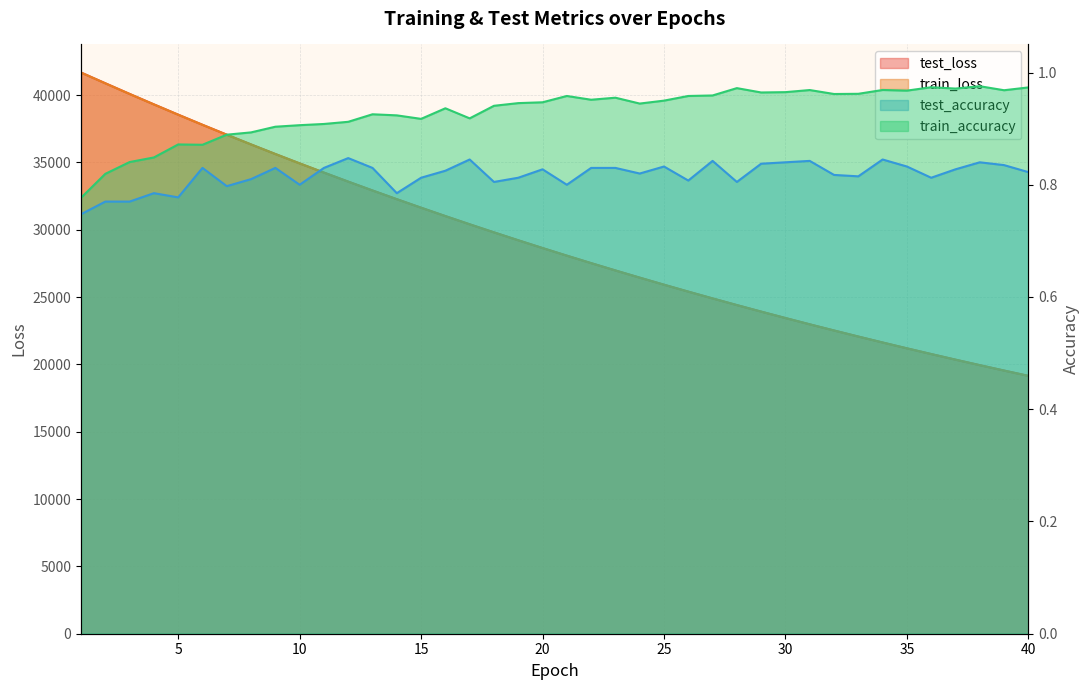

What is the total value across all series at 13?

65835.4